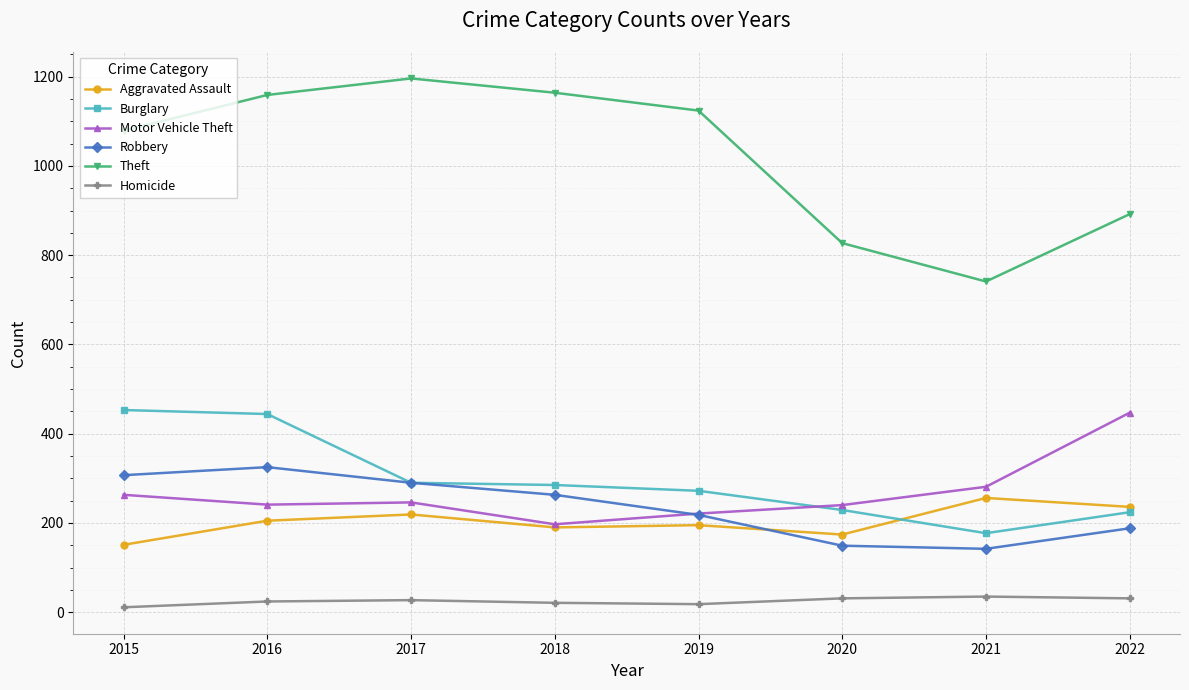

What is the total value across all series at 2021?

1632